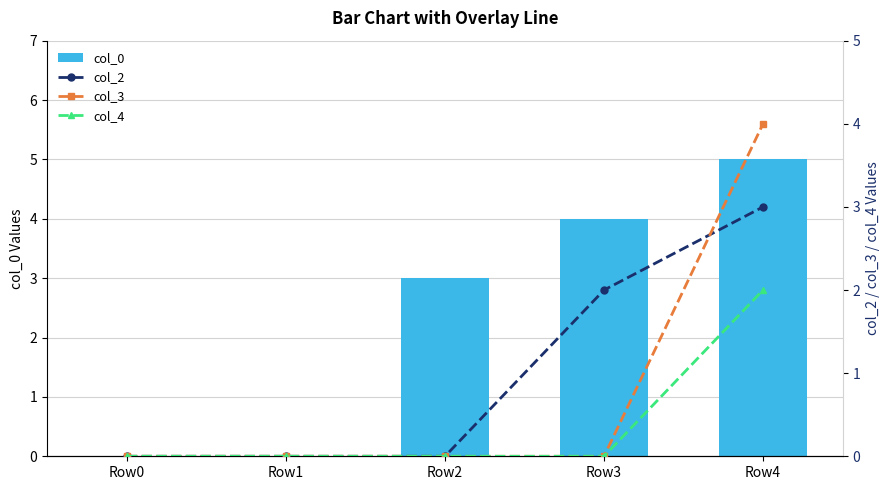

What are all the series names shown in the legend?

col_0, col_2, col_3, col_4